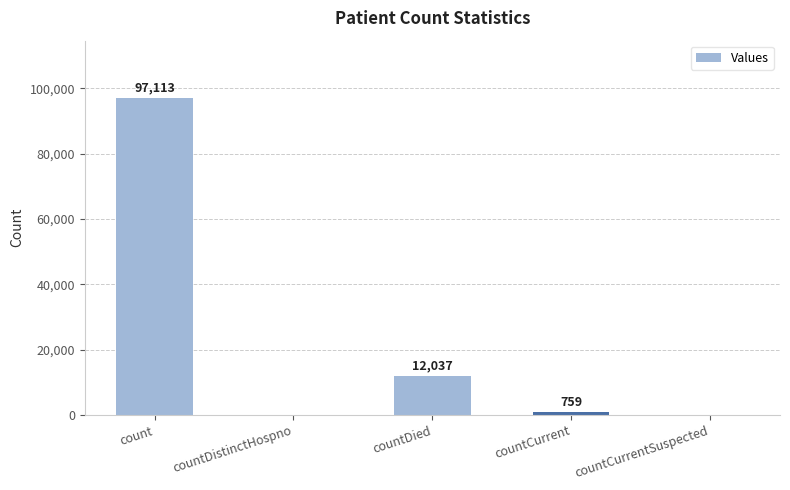

What is the sum of the values at countCurrent and count?

97872